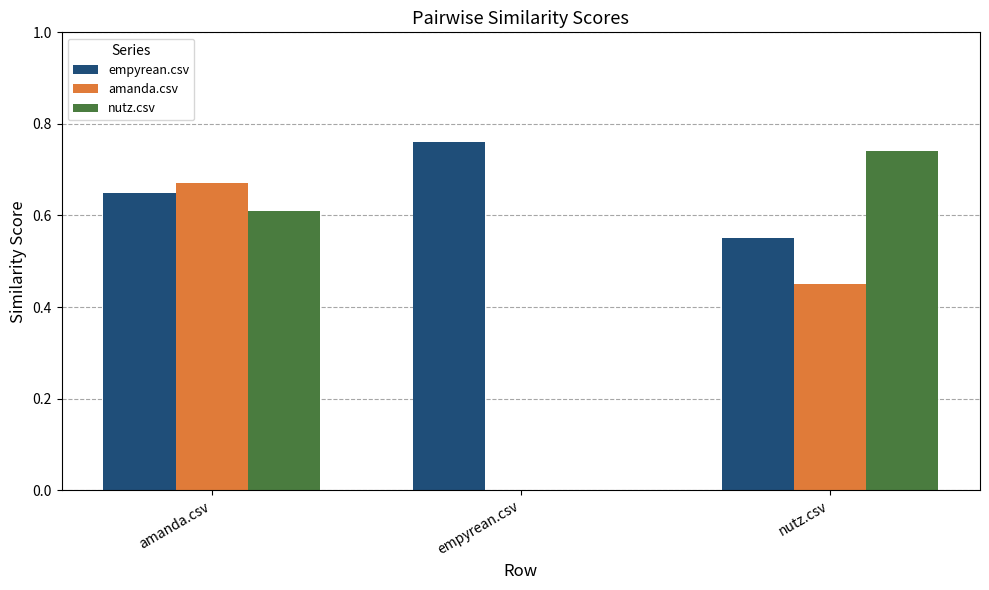

At which category is the sum across all series the highest?

amanda.csv